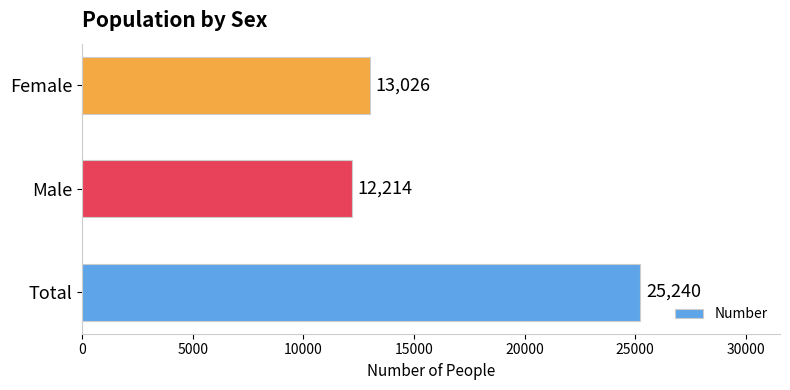

Where is the data nearest to the value 18727?

Female